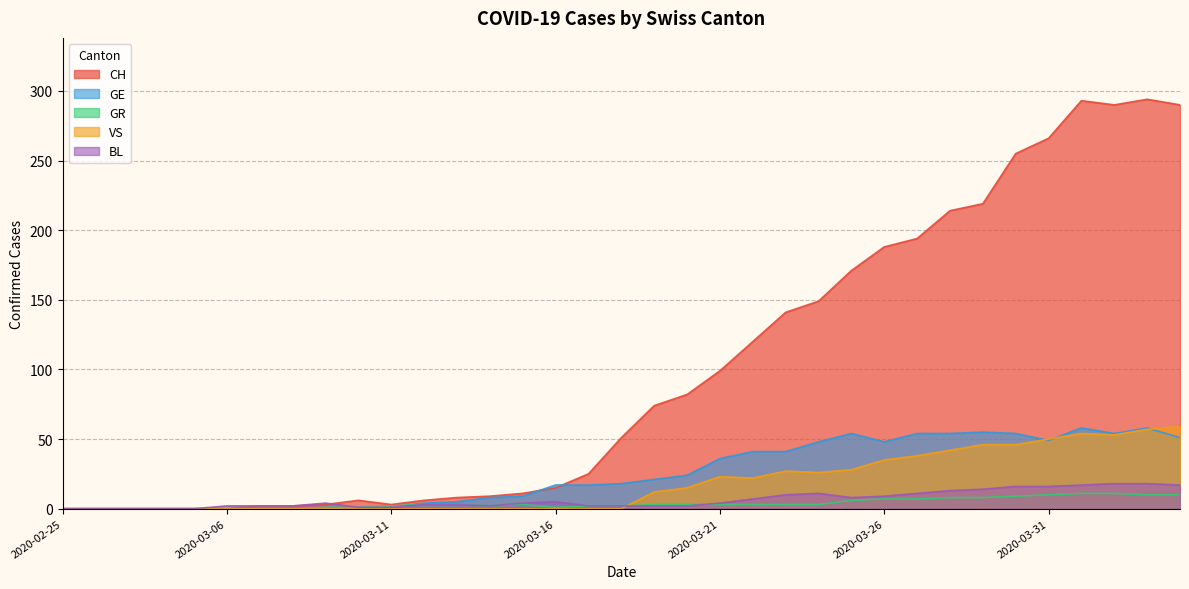

Reading left to right, extract all data points from this chart.

CH: 2020-02-25=0	2020-02-26=0	2020-02-27=0	2020-02-28=0	2020-02-29=0	2020-03-06=0	2020-03-07=2	2020-03-08=2	2020-03-09=3	2020-03-10=6	2020-03-11=3	2020-03-12=6	2020-03-13=8	2020-03-14=9	2020-03-15=11	2020-03-16=15	2020-03-17=25	2020-03-18=51	2020-03-19=74	2020-03-20=82	2020-03-21=99	2020-03-22=120	2020-03-23=141	2020-03-24=149	2020-03-25=171	2020-03-26=188	2020-03-27=194	2020-03-28=214	2020-03-29=219	2020-03-30=255	2020-03-31=266	2020-04-01=293	2020-04-02=290	2020-04-03=294	2020-04-04=290
GE: 2020-02-25=0	2020-02-26=0	2020-02-27=0	2020-02-28=0	2020-02-29=0	2020-03-06=0	2020-03-07=0	2020-03-08=0	2020-03-09=0	2020-03-10=1	2020-03-11=1	2020-03-12=4	2020-03-13=5	2020-03-14=8	2020-03-15=9	2020-03-16=17	2020-03-17=17	2020-03-18=18	2020-03-19=21	2020-03-20=24	2020-03-21=36	2020-03-22=41	2020-03-23=41	2020-03-24=48	2020-03-25=54	2020-03-26=48	2020-03-27=54	2020-03-28=54	2020-03-29=55	2020-03-30=54	2020-03-31=49	2020-04-01=58	2020-04-02=54	2020-04-03=58	2020-04-04=51
GR: 2020-02-25=0	2020-02-26=0	2020-02-27=0	2020-02-28=0	2020-02-29=0	2020-03-06=0	2020-03-07=0	2020-03-08=0	2020-03-09=1	2020-03-10=1	2020-03-11=2	2020-03-12=3	2020-03-13=3	2020-03-14=2	2020-03-15=3	2020-03-16=1	2020-03-17=2	2020-03-18=2	2020-03-19=3	2020-03-20=3	2020-03-21=3	2020-03-22=3	2020-03-23=3	2020-03-24=3	2020-03-25=6	2020-03-26=7	2020-03-27=7	2020-03-28=8	2020-03-29=8	2020-03-30=9	2020-03-31=10	2020-04-01=11	2020-04-02=11	2020-04-03=10	2020-04-04=10
VS: 2020-02-25=0	2020-02-26=0	2020-02-27=0	2020-02-28=0	2020-02-29=0	2020-03-06=0	2020-03-07=0	2020-03-08=0	2020-03-09=0	2020-03-10=0	2020-03-11=0	2020-03-12=0	2020-03-13=0	2020-03-14=0	2020-03-15=0	2020-03-16=0	2020-03-17=0	2020-03-18=0	2020-03-19=12	2020-03-20=15	2020-03-21=23	2020-03-22=22	2020-03-23=27	2020-03-24=26	2020-03-25=28	2020-03-26=35	2020-03-27=38	2020-03-28=42	2020-03-29=46	2020-03-30=46	2020-03-31=50	2020-04-01=54	2020-04-02=53	2020-04-03=57	2020-04-04=59
BL: 2020-02-25=0	2020-02-26=0	2020-02-27=0	2020-02-28=0	2020-02-29=0	2020-03-06=2	2020-03-07=2	2020-03-08=2	2020-03-09=4	2020-03-10=1	2020-03-11=1	2020-03-12=3	2020-03-13=3	2020-03-14=2	2020-03-15=4	2020-03-16=5	2020-03-17=2	2020-03-18=2	2020-03-19=2	2020-03-20=2	2020-03-21=4	2020-03-22=7	2020-03-23=10	2020-03-24=11	2020-03-25=8	2020-03-26=9	2020-03-27=11	2020-03-28=13	2020-03-29=14	2020-03-30=16	2020-03-31=16	2020-04-01=17	2020-04-02=18	2020-04-03=18	2020-04-04=17